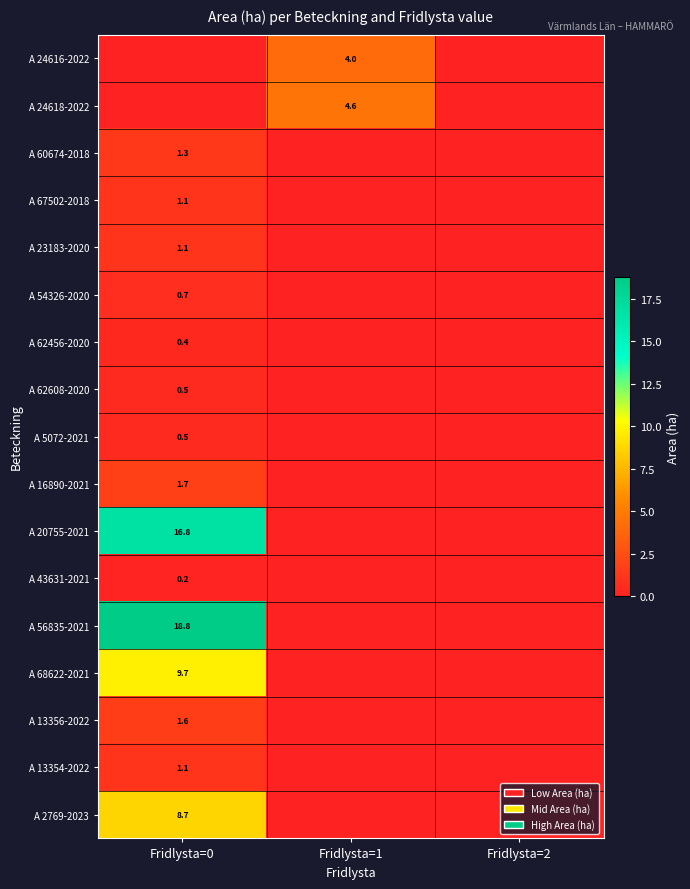

Is it true that A 56835-2021 equals 11.3 at Fridlysta=0?

False